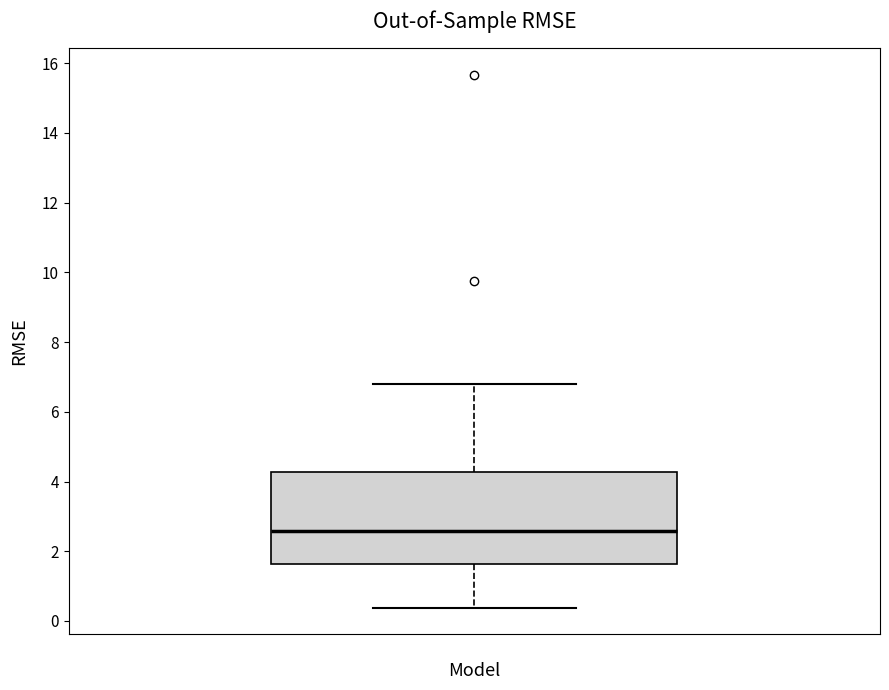

Where does the upper whisker of the box end on the y-axis? The values are not printed on the chart, so give them approximately, as read against the axis.

6.8